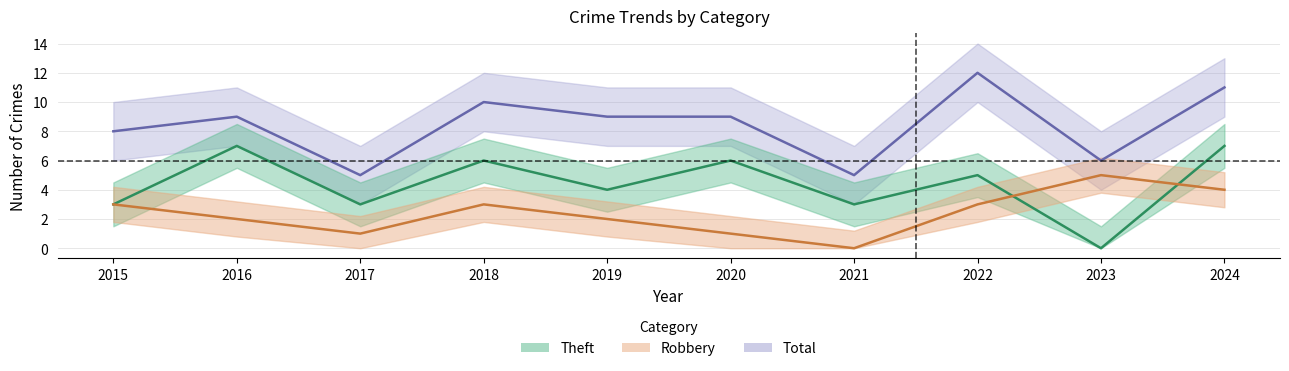

What are all the series names shown in the legend?

Robbery, Theft, Total